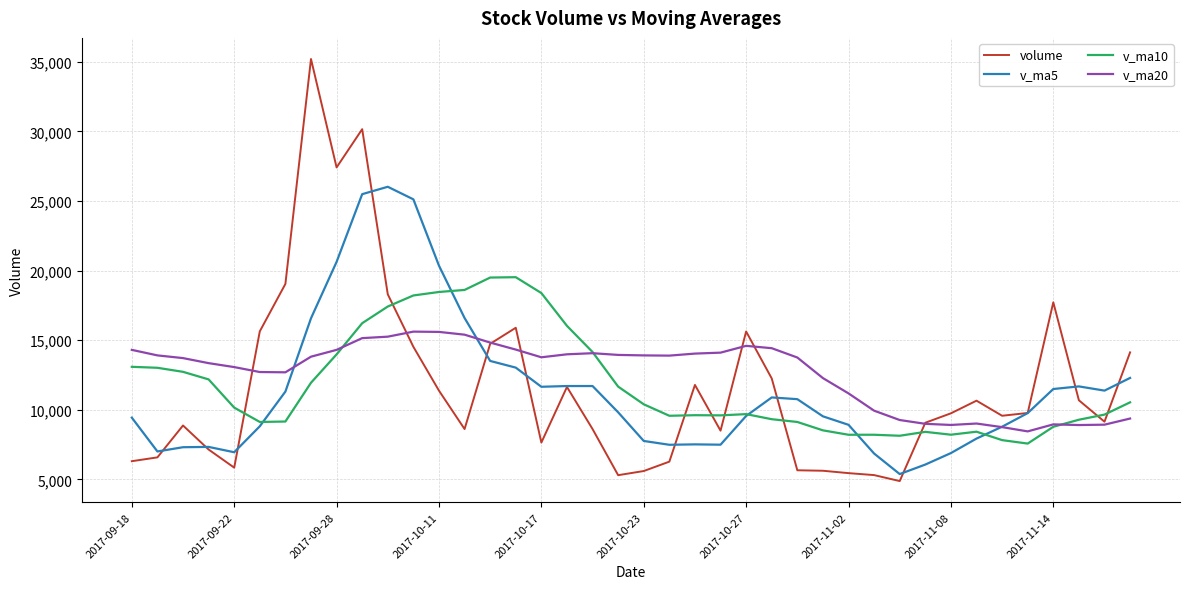

What is the greatest value displayed?

35207.0